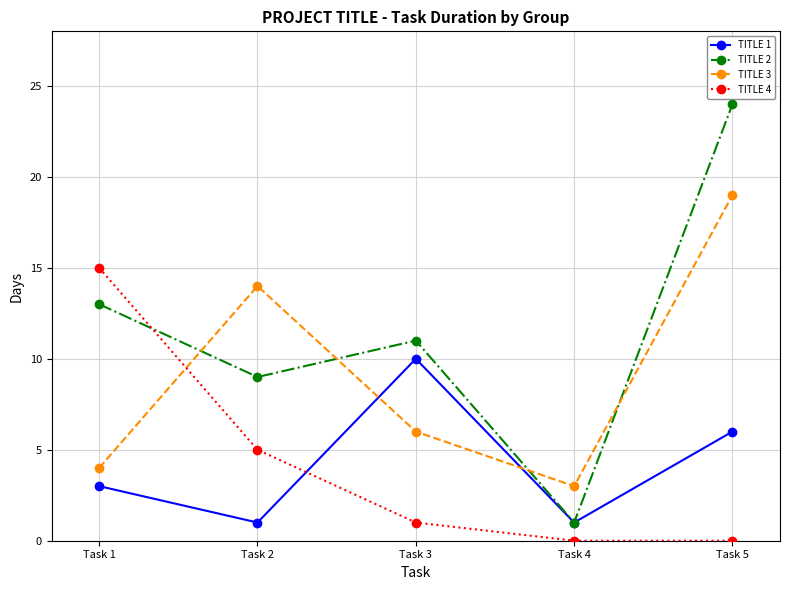

What is the difference between the TITLE 3 values at Task 1 and Task 3?

2